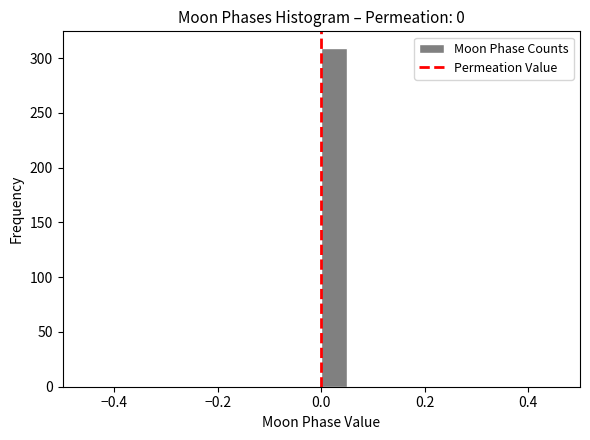

Read against the x-axis, roughly where is the centre of the tallest bar?

0.02